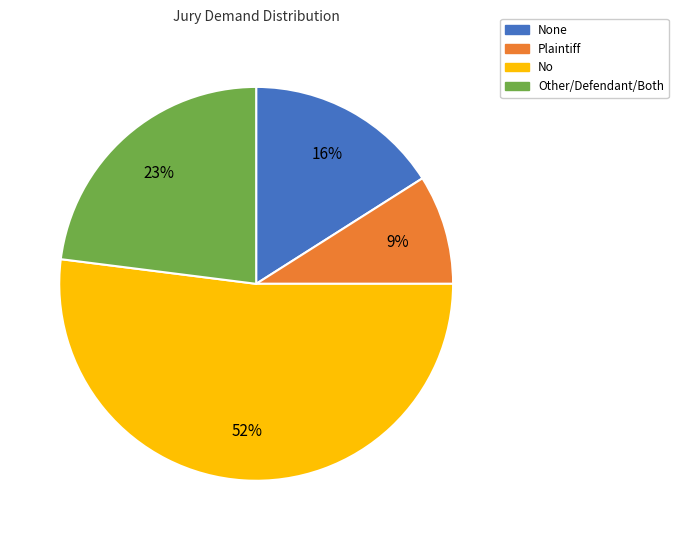

Is there a majority slice in this chart?

Yes